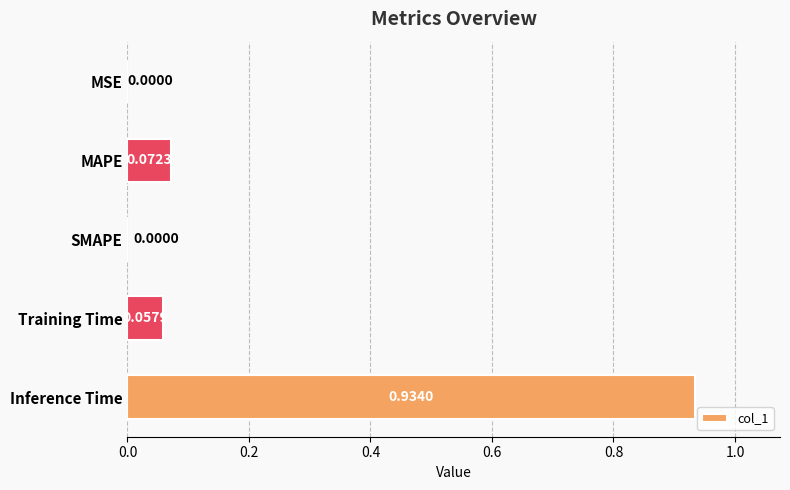

Which label corresponds to the largest value in the chart?

Inference Time